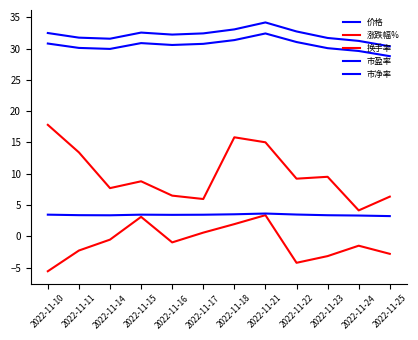

At which label does 价格 first exceed 30?

2022-11-10